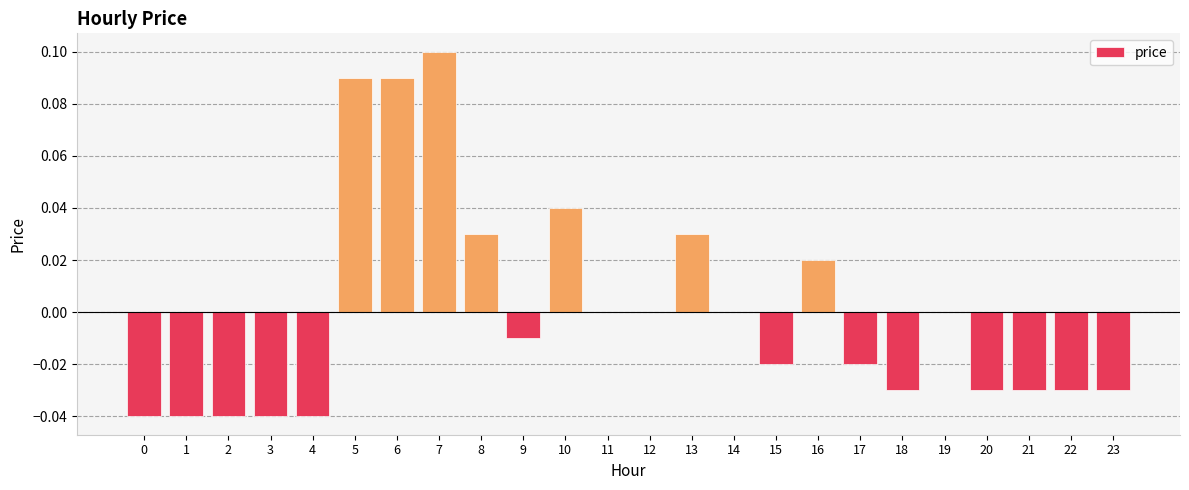

True or false: the data shows 0.1 at 8.

False